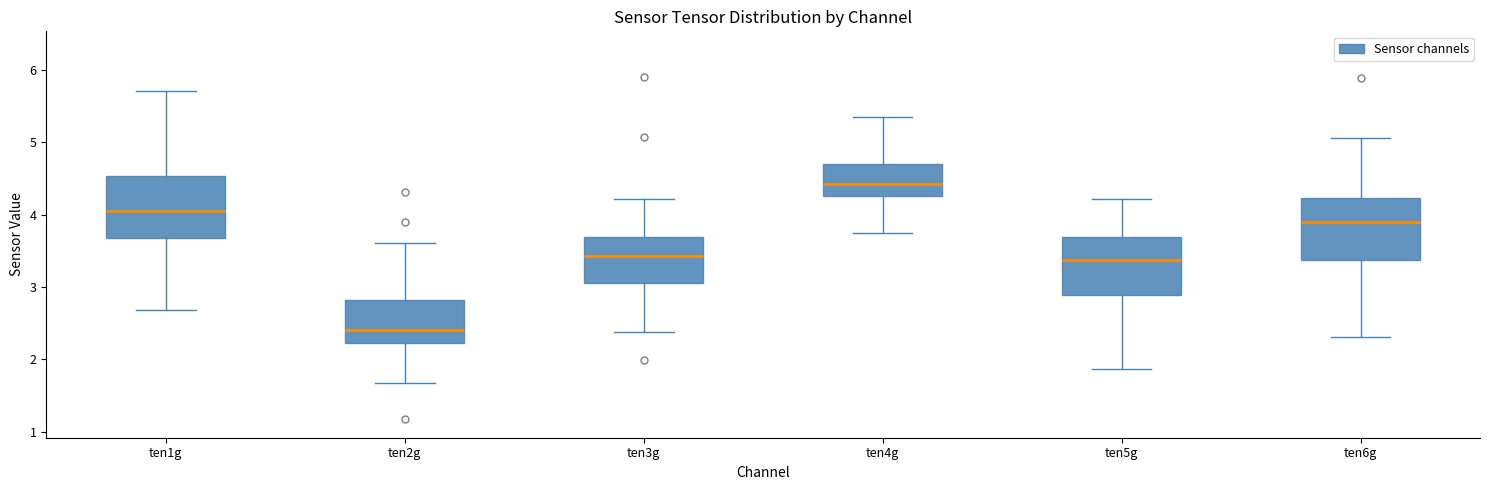

Reading left to right, transcribe this box plot: for each box, give where its median line is, the range the box spans, and where its two whiskers end, as read against the y-axis. The values are not printed on the chart, so give them approximately, as read against the axis.

ten1g: median 4.1, box 3.7 to 4.5, whiskers 2.7 to 5.7
ten2g: median 2.4, box 2.2 to 2.8, whiskers 1.7 to 3.6
ten3g: median 3.4, box 3.1 to 3.7, whiskers 2.4 to 4.2
ten4g: median 4.4, box 4.3 to 4.7, whiskers 3.7 to 5.4
ten5g: median 3.4, box 2.9 to 3.7, whiskers 1.9 to 4.2
ten6g: median 3.9, box 3.4 to 4.2, whiskers 2.3 to 5.1